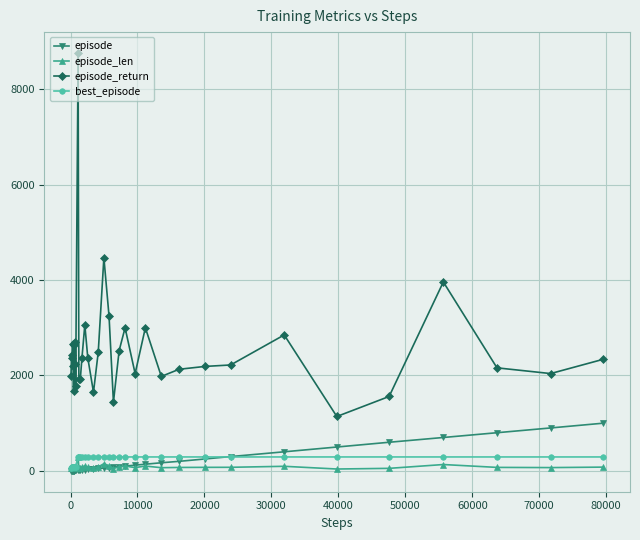

Which series has the largest total across all categories?

episode_return